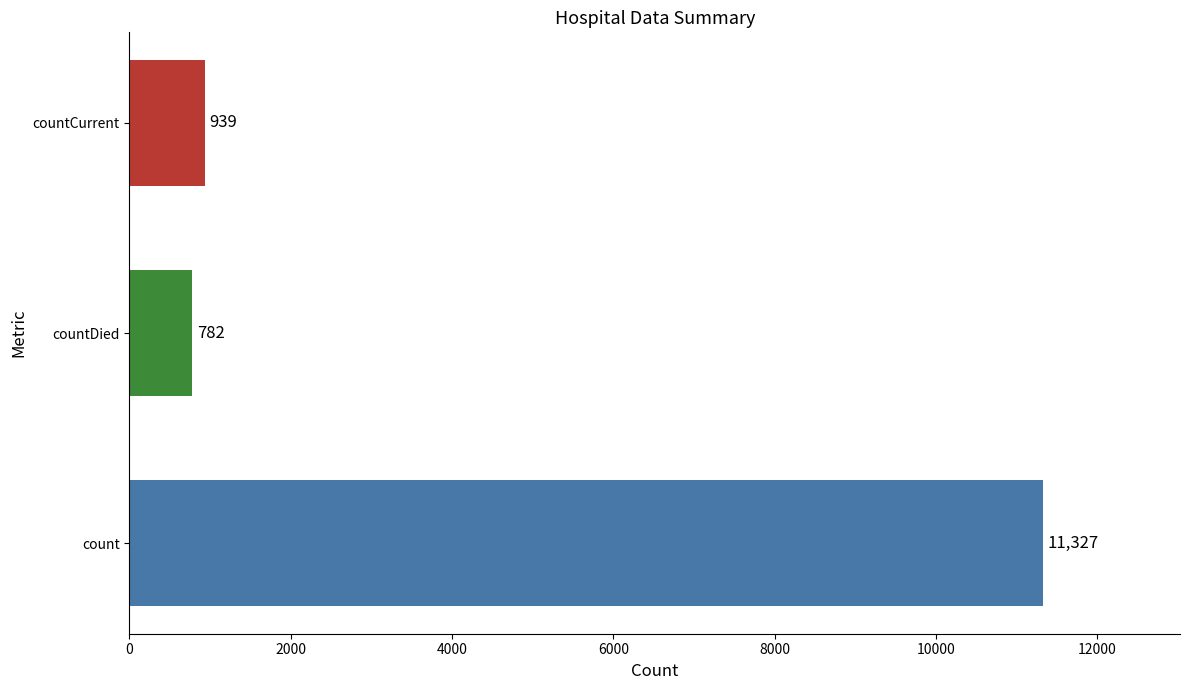

Which category has the lowest value across all series?

countDied